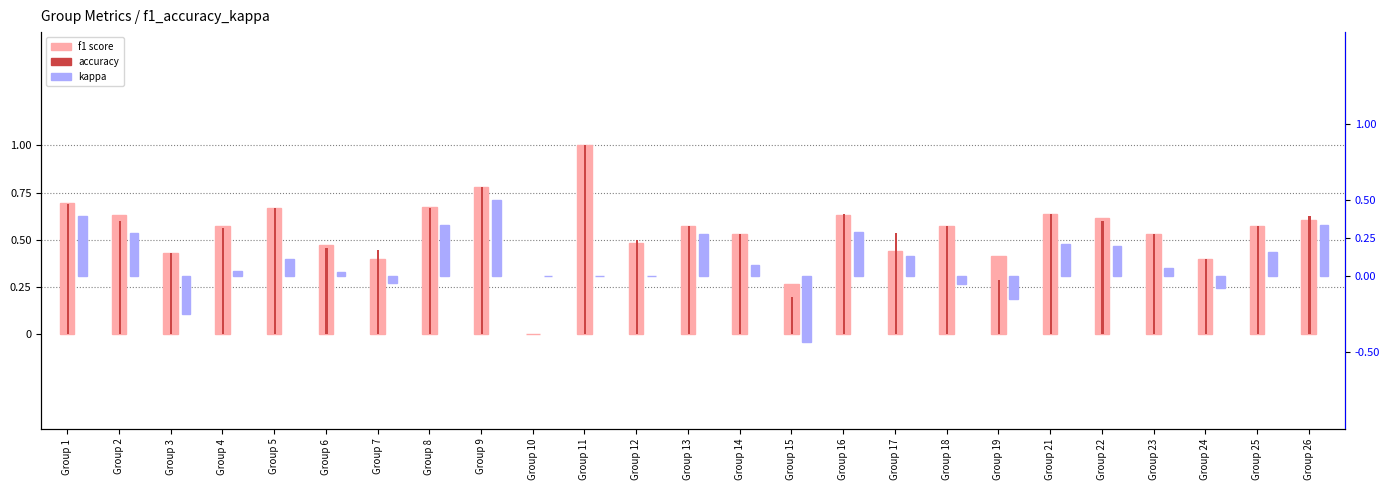

Does the chart contain stacked bars?

No